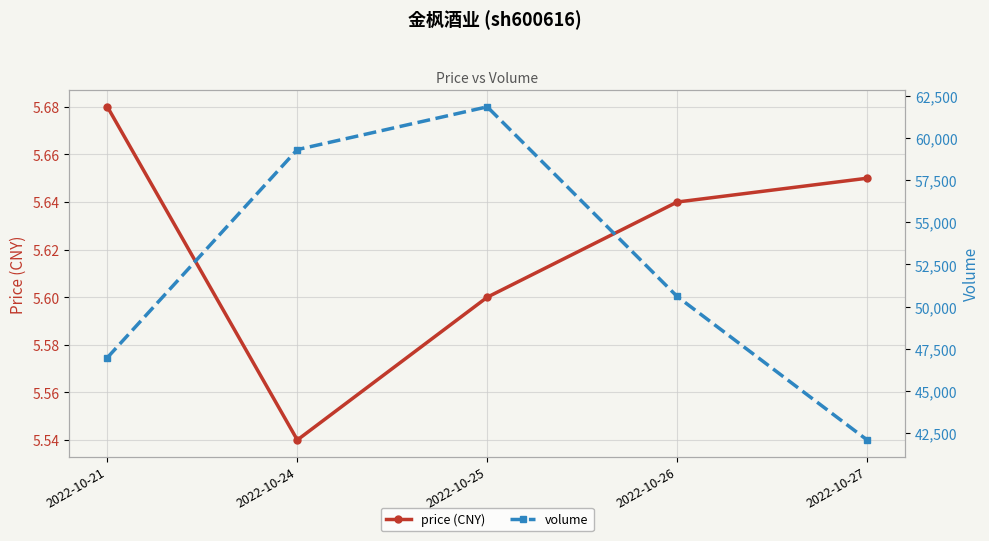

At which label does volume reach its peak?

2022-10-25